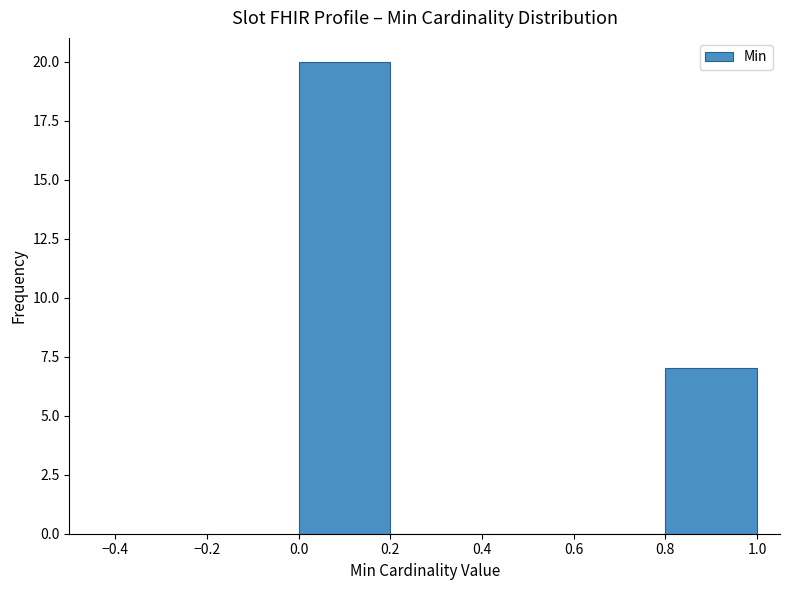

Reading left to right, list every bar in this chart as the range it spans on the x-axis followed by its height. The values are not printed on the chart, so give them approximately, as read against the axis.

0.0 to 0.2: 20
0.2 to 0.4: 0
0.4 to 0.6: 0
0.6 to 0.8: 0
0.8 to 1.0: 7